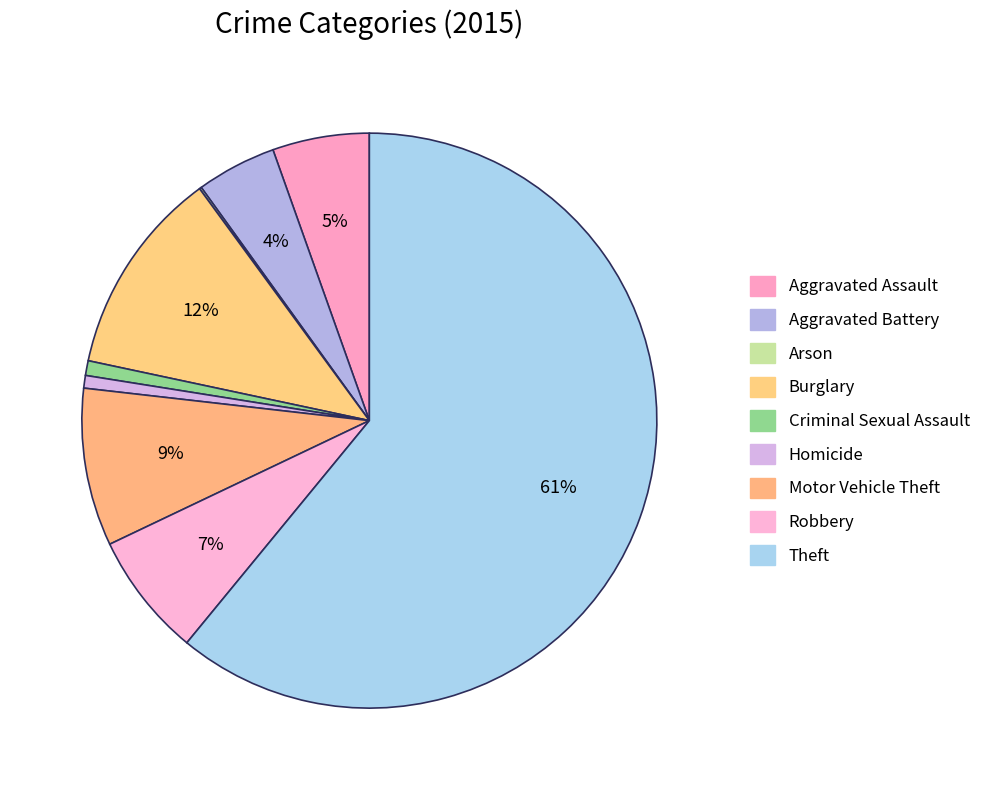

To the nearest percent, what is the combined percentage of Criminal Sexual Assault and Arson?

1%